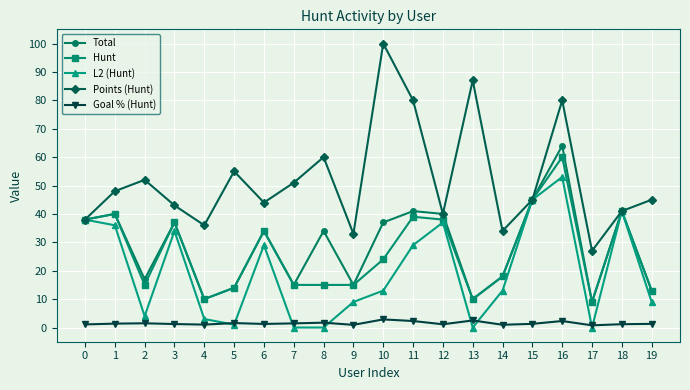

What is the greatest value displayed?

100.0